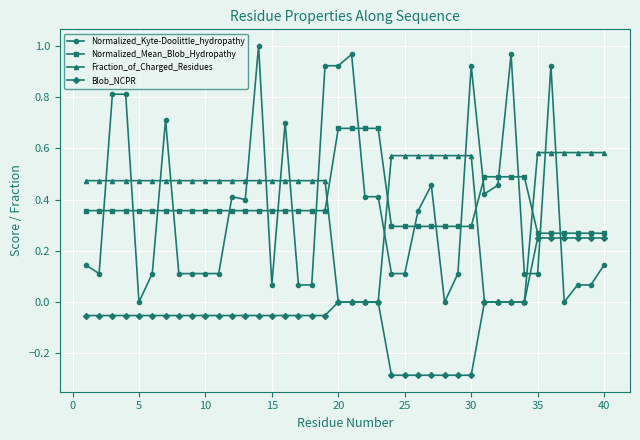

List the series in order of their peak value, highest first.

Normalized_Kyte-Doolittle_hydropathy, Normalized_Mean_Blob_Hydropathy, Fraction_of_Charged_Residues, Blob_NCPR